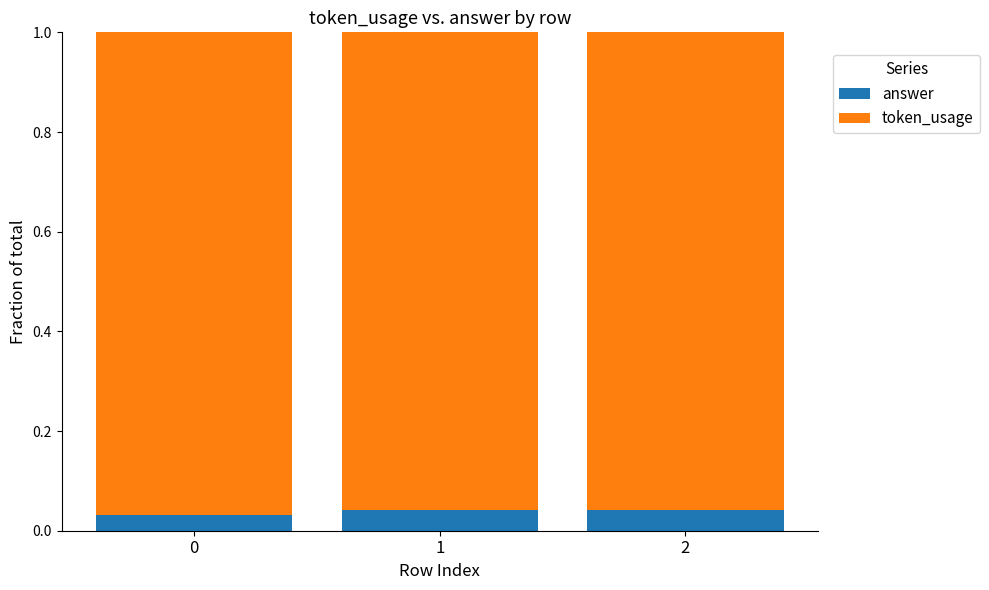

The answer series shows 0.1 at 1. True or false?

False